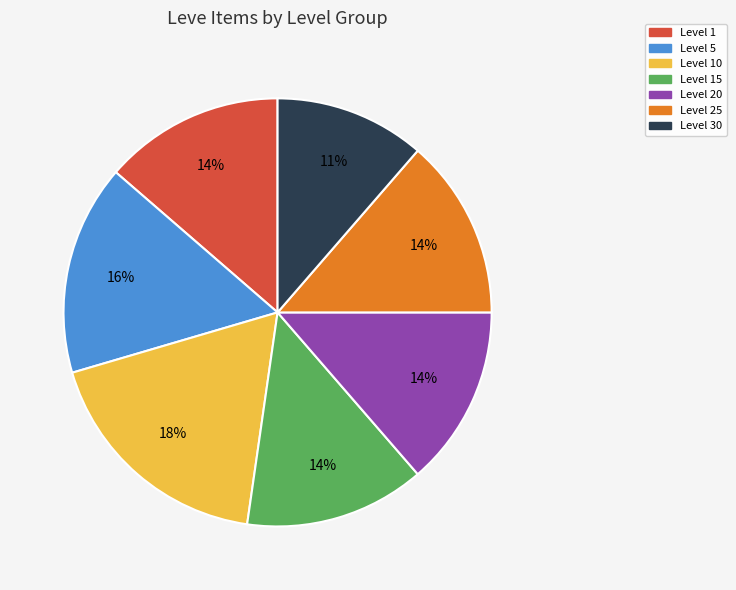

Does any single category account for the majority?

No